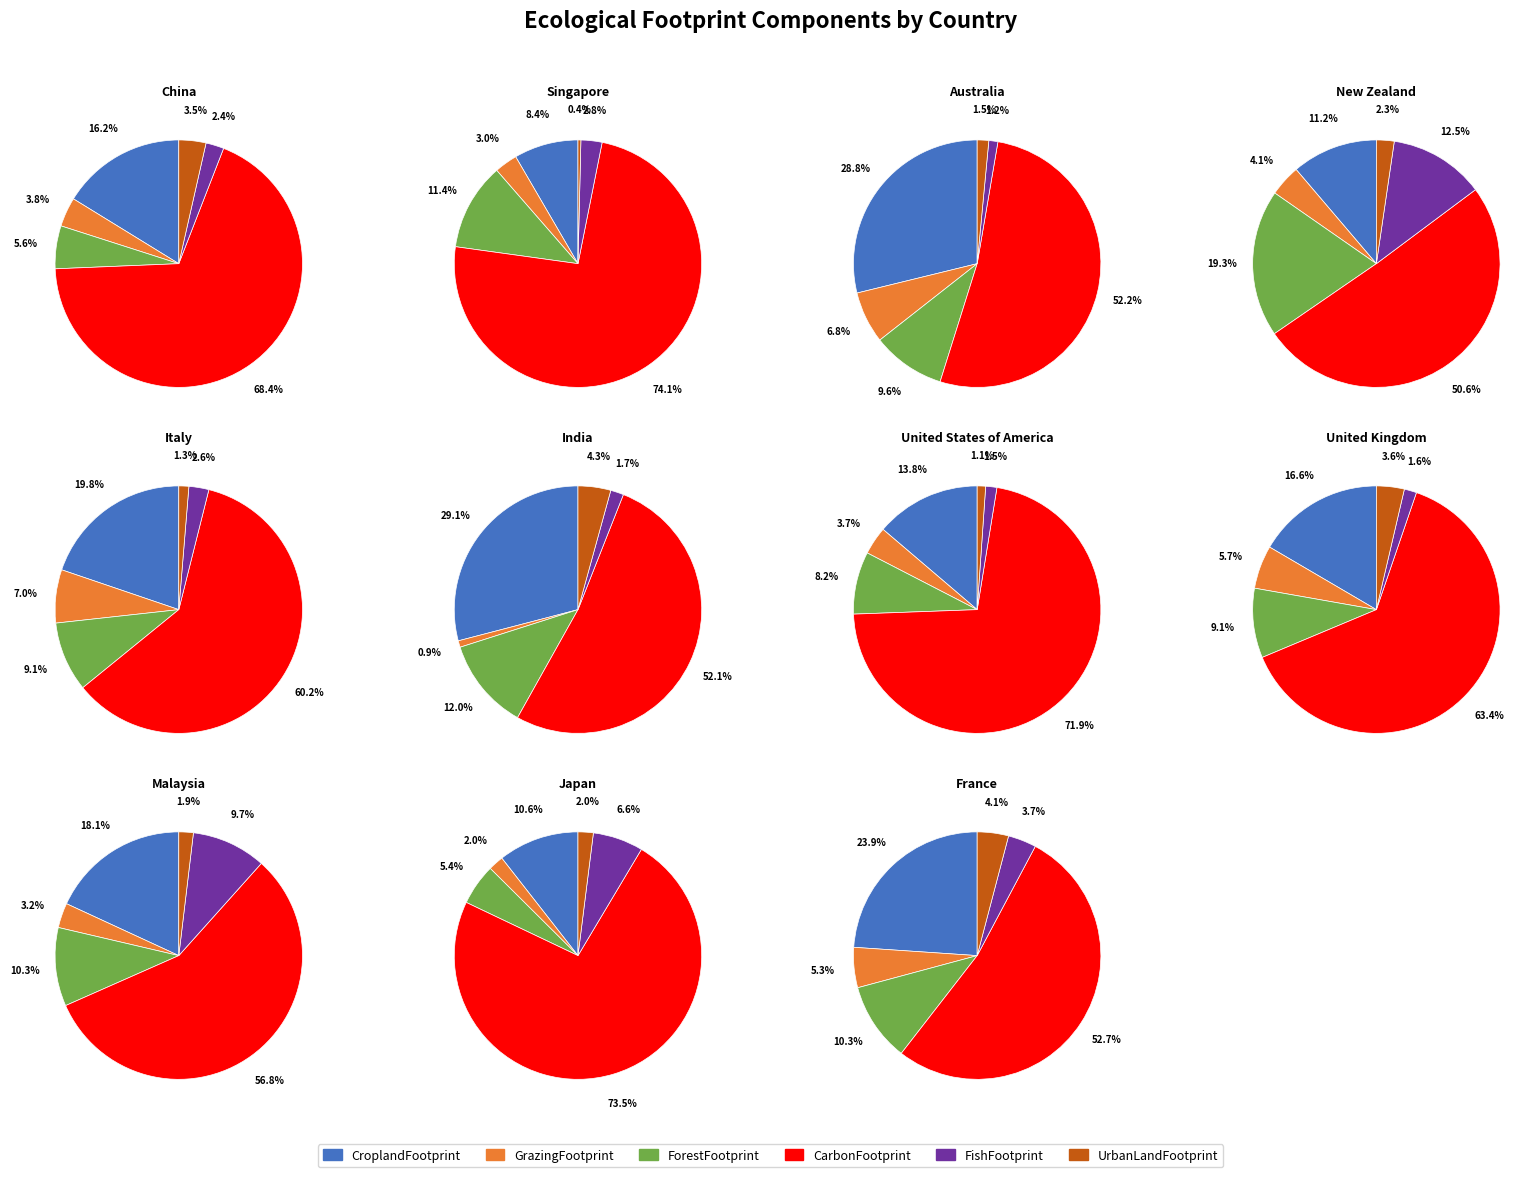

The France slice represents 10% of the pie. True or false?

True